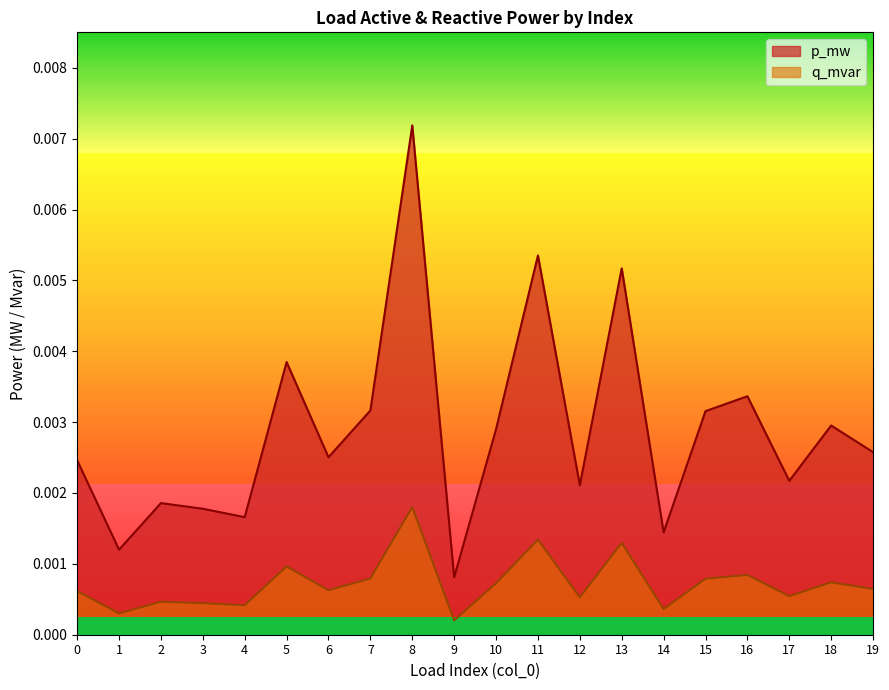

Which series has the largest total across all categories?

p_mw